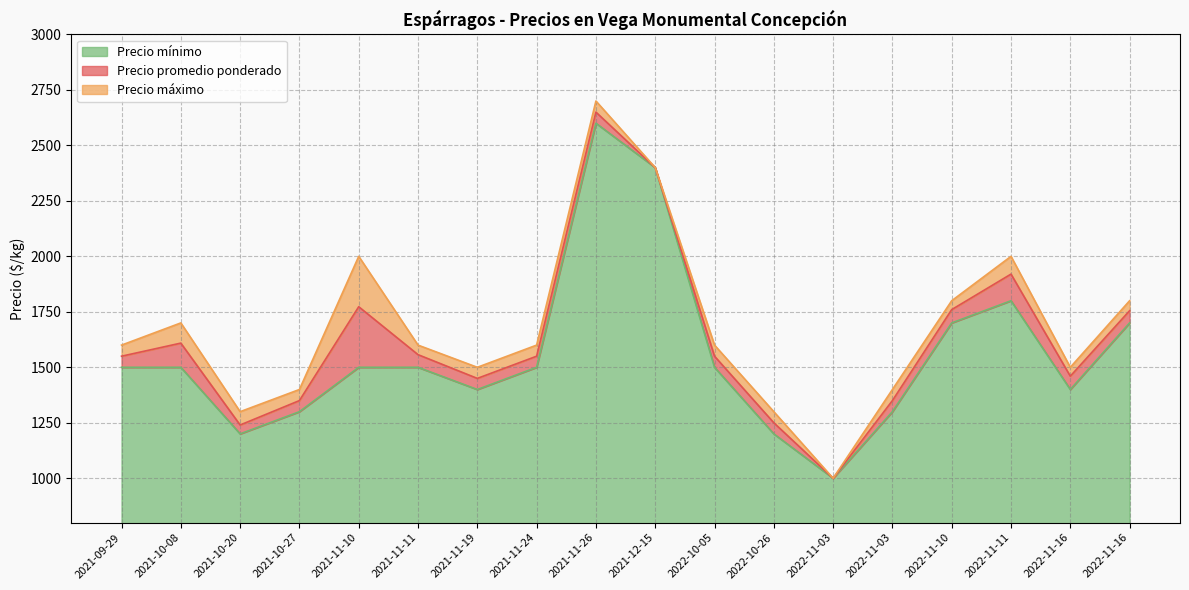

What are all the series names shown in the legend?

Precio mínimo, Precio promedio ponderado, Precio máximo